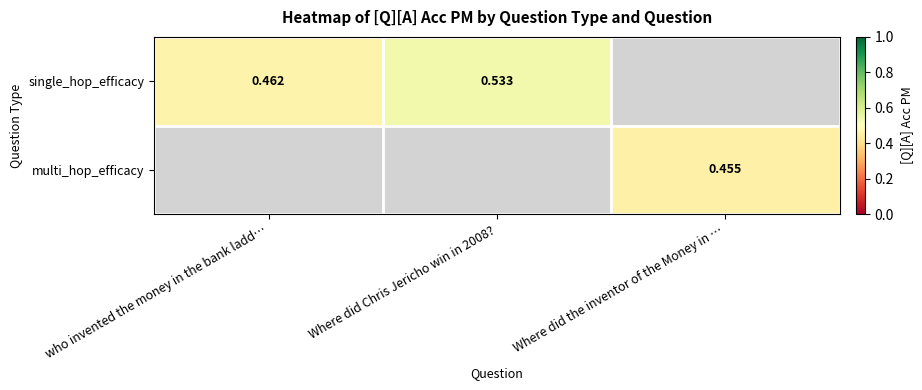

How many values in single_hop_efficacy are above zero?

2